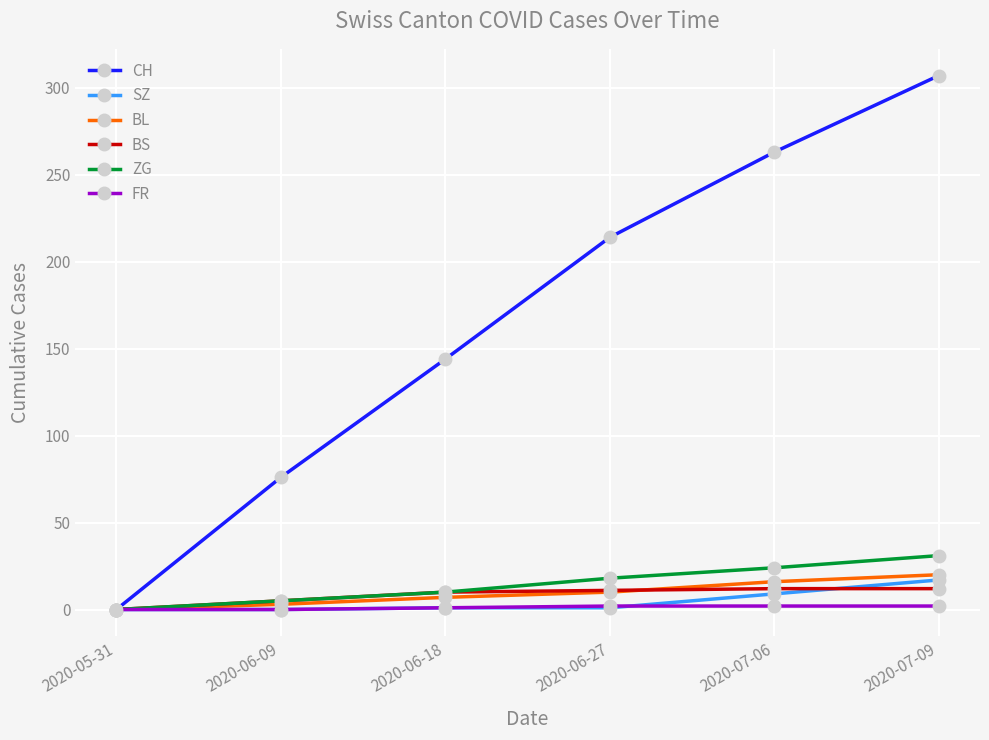

Which series changed the most between 2020-06-18 and 2020-07-06?

CH